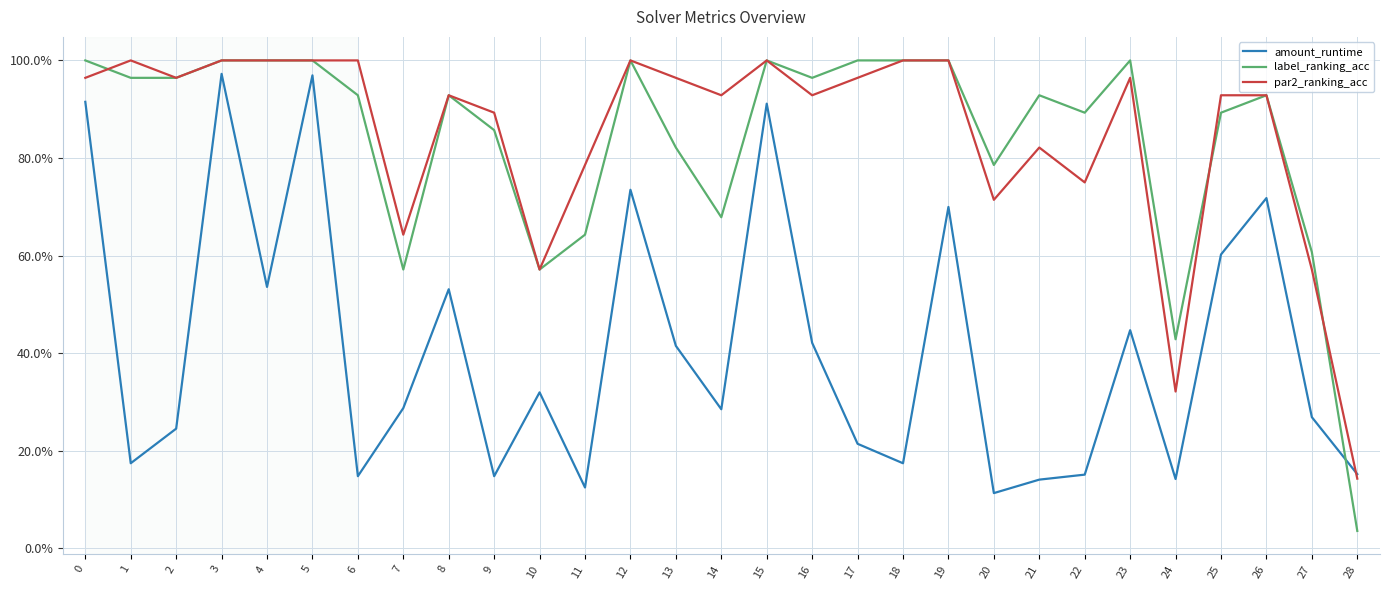

List the series in order of their peak value, lowest first.

amount_runtime, label_ranking_acc, par2_ranking_acc